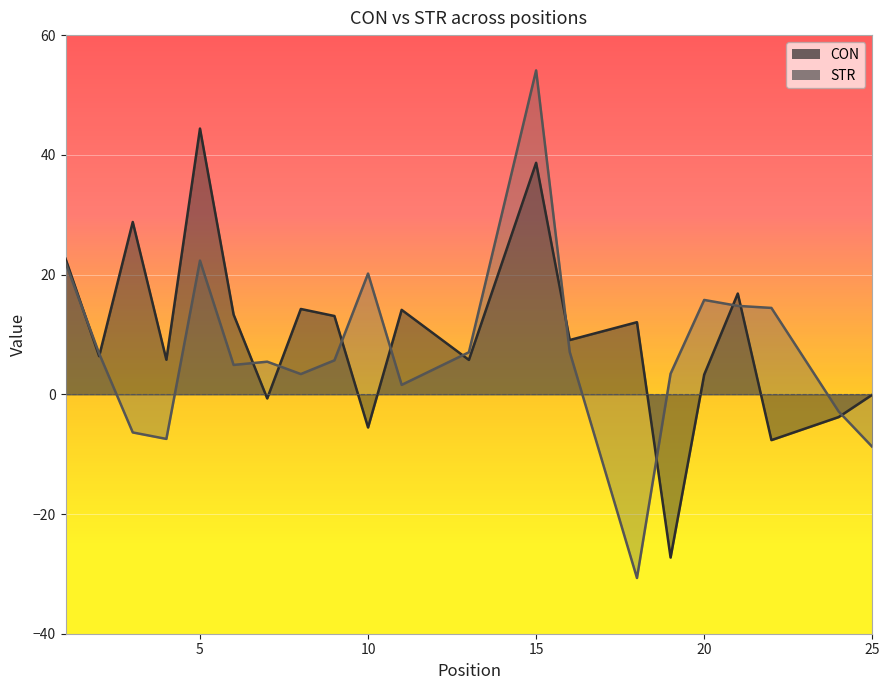

Is the value of CON at 3 greater than the value of STR at 13?

Yes